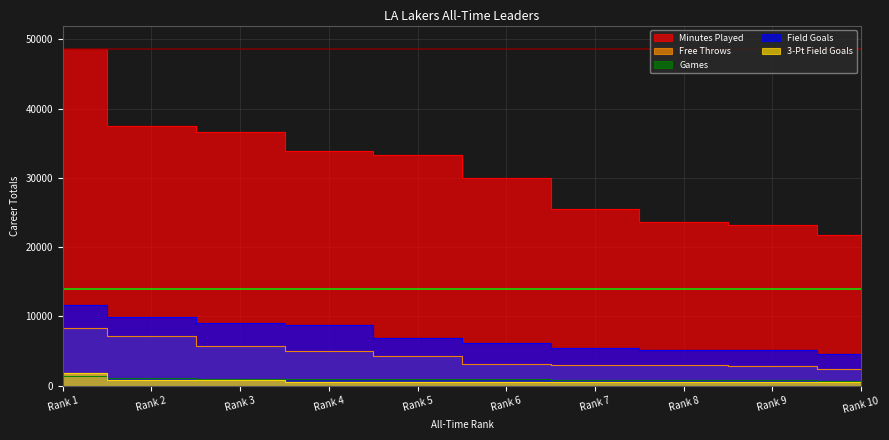

At how many categories does at least one series exceed 25413?

7